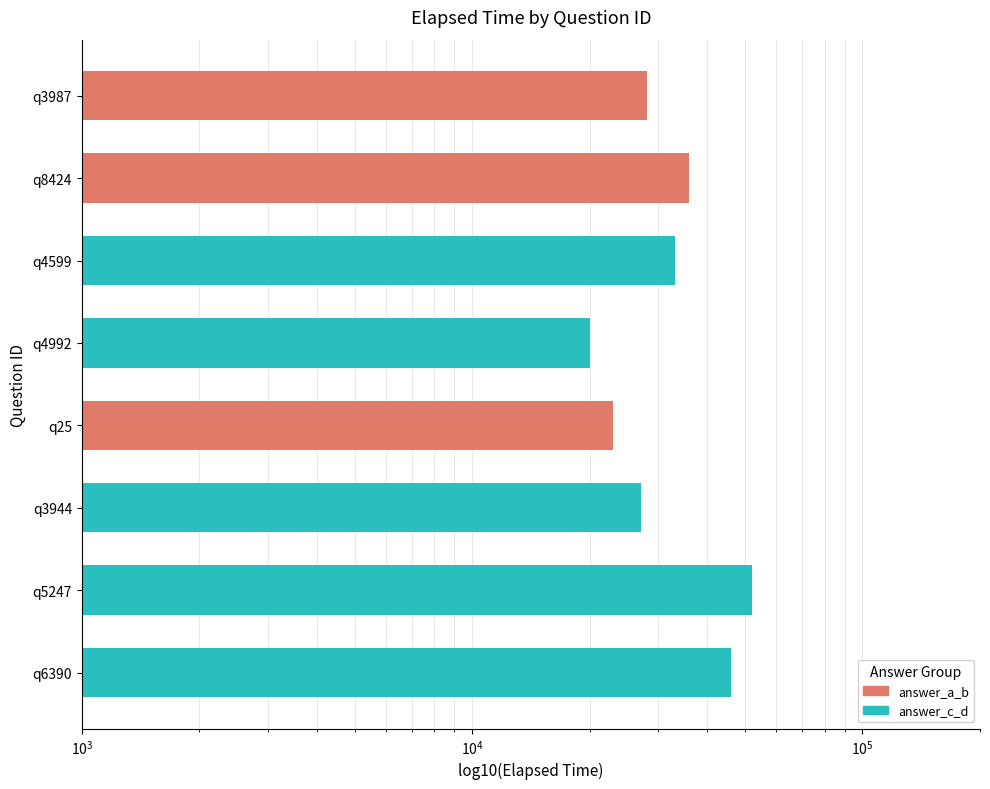

Between q25 and q6390, which is larger?

q6390